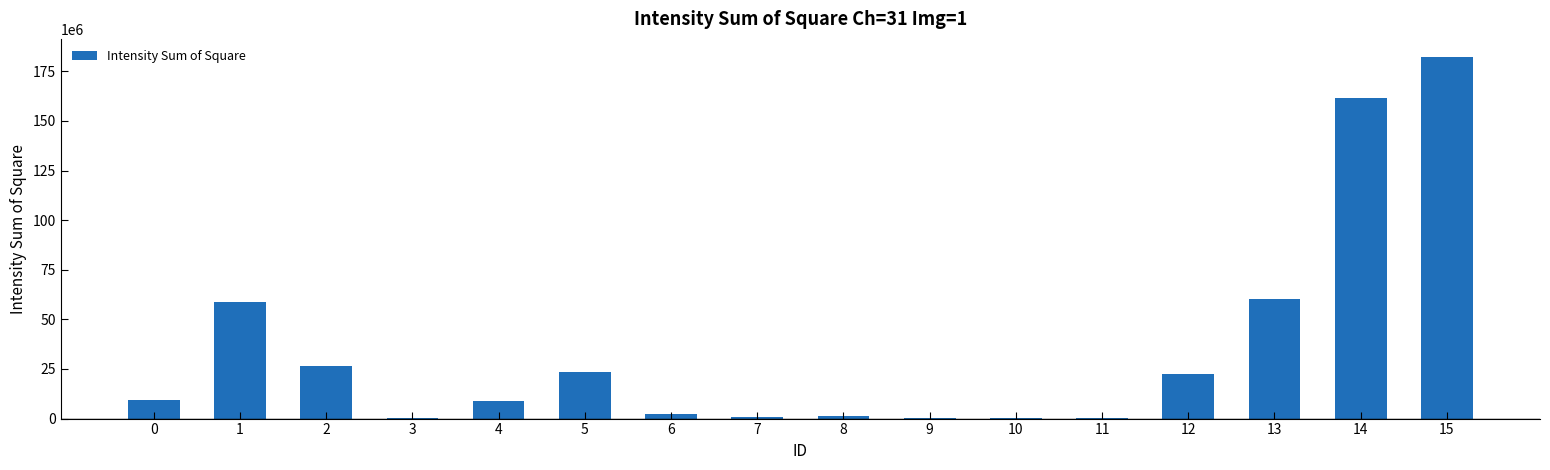

Is it true that the value at 1 is 58709200?

True